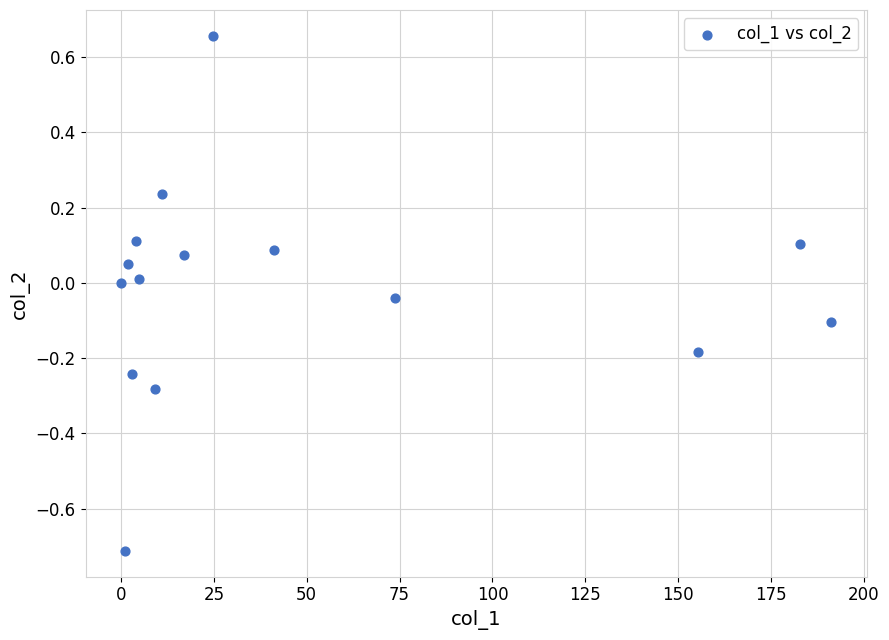

What is the range of Y values (max minus min)?

1.4